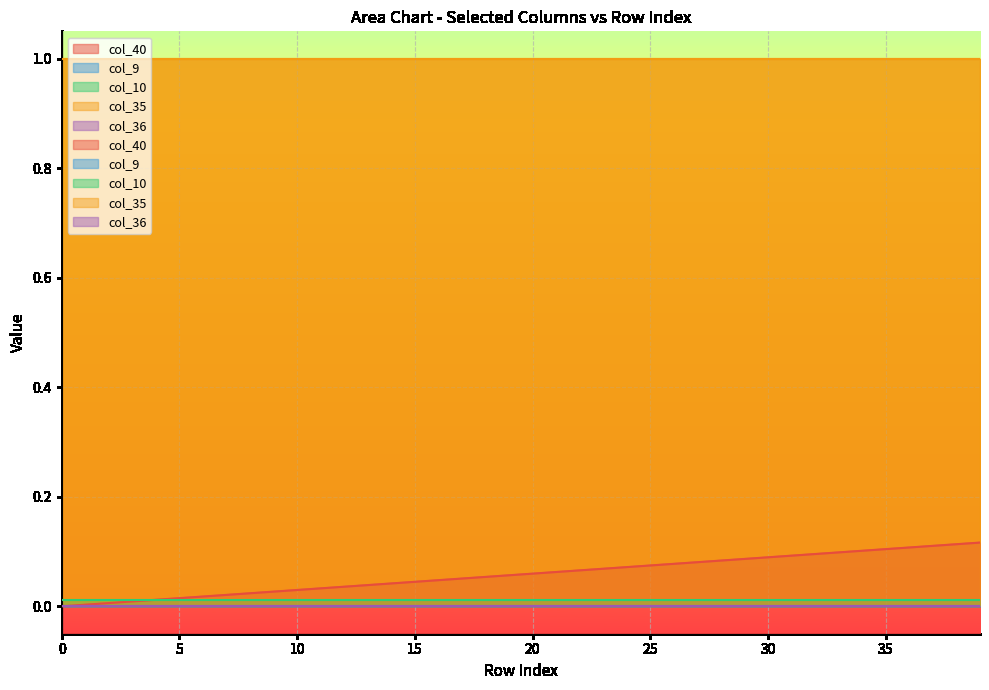

How many distinct data groups are displayed?

5